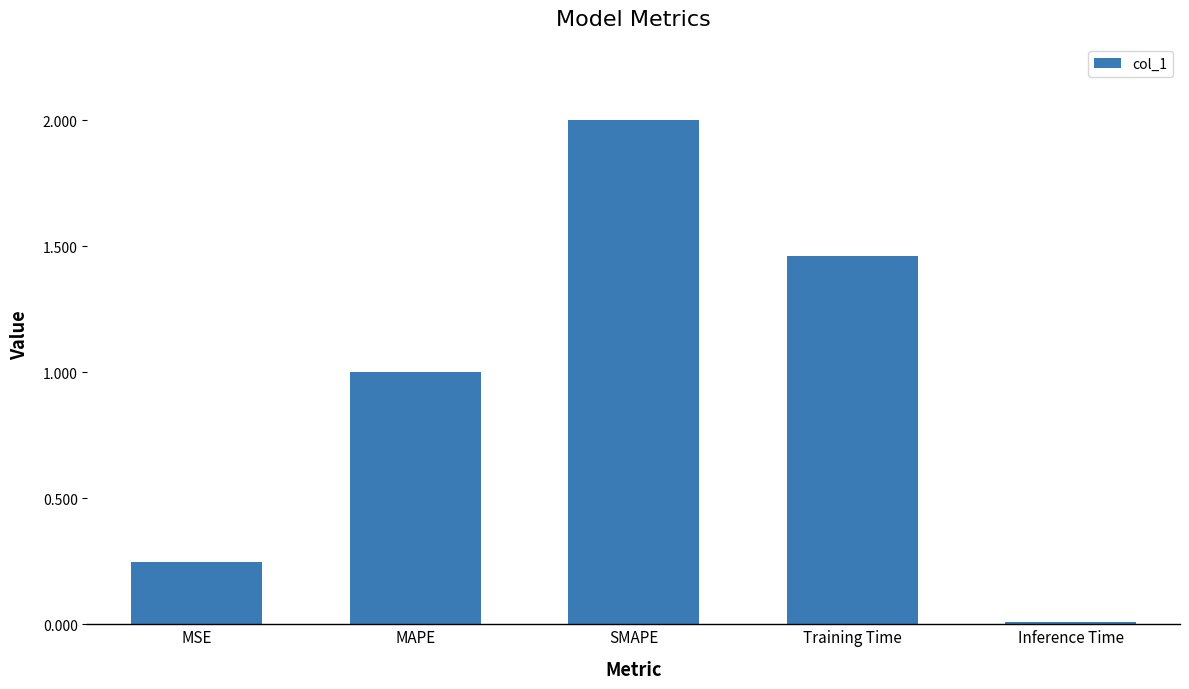

At which label is the value closest to 1?

MAPE